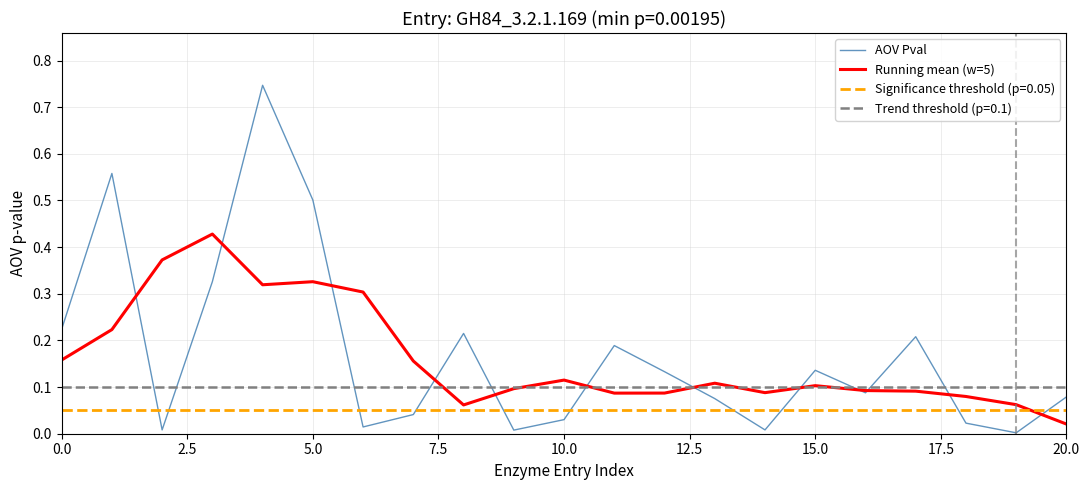

Which series has the largest total across all categories?

AOV Pval